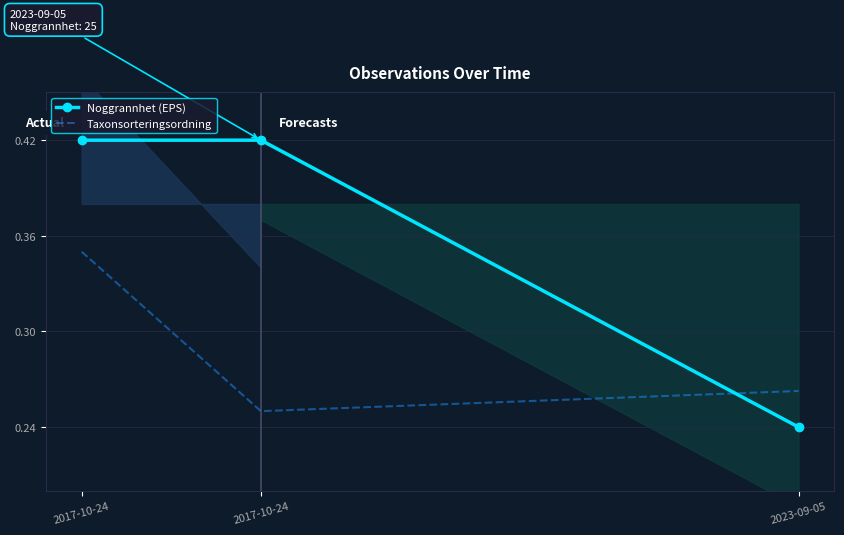

Is the value of Taxonsorteringsordning at 2023-09-05 greater than the value of Noggrannhet (EPS) at 2017-10-24?

No